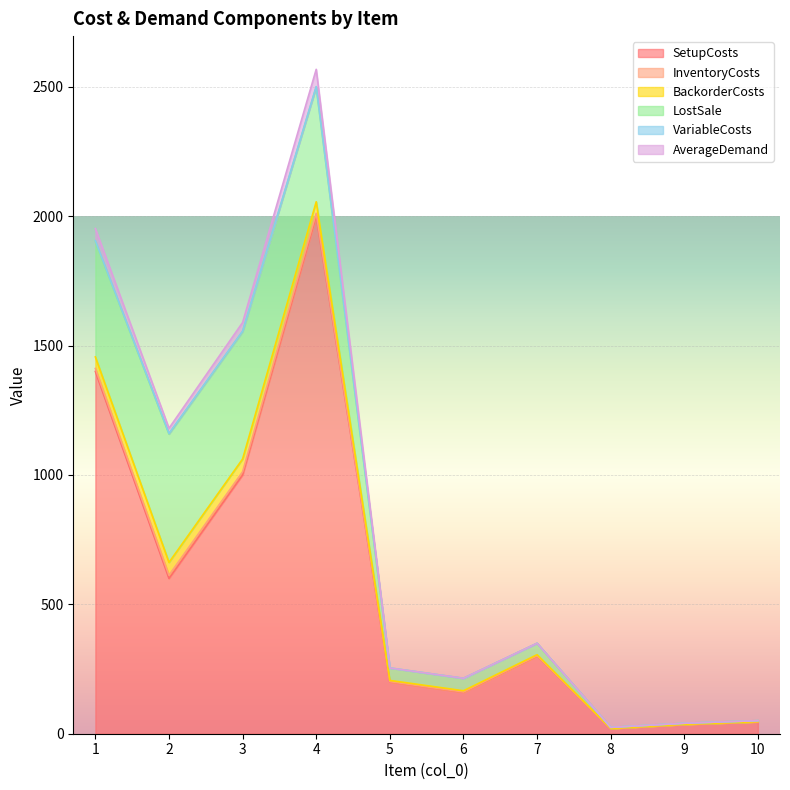

Where is BackorderCosts nearest to the value 25?

4